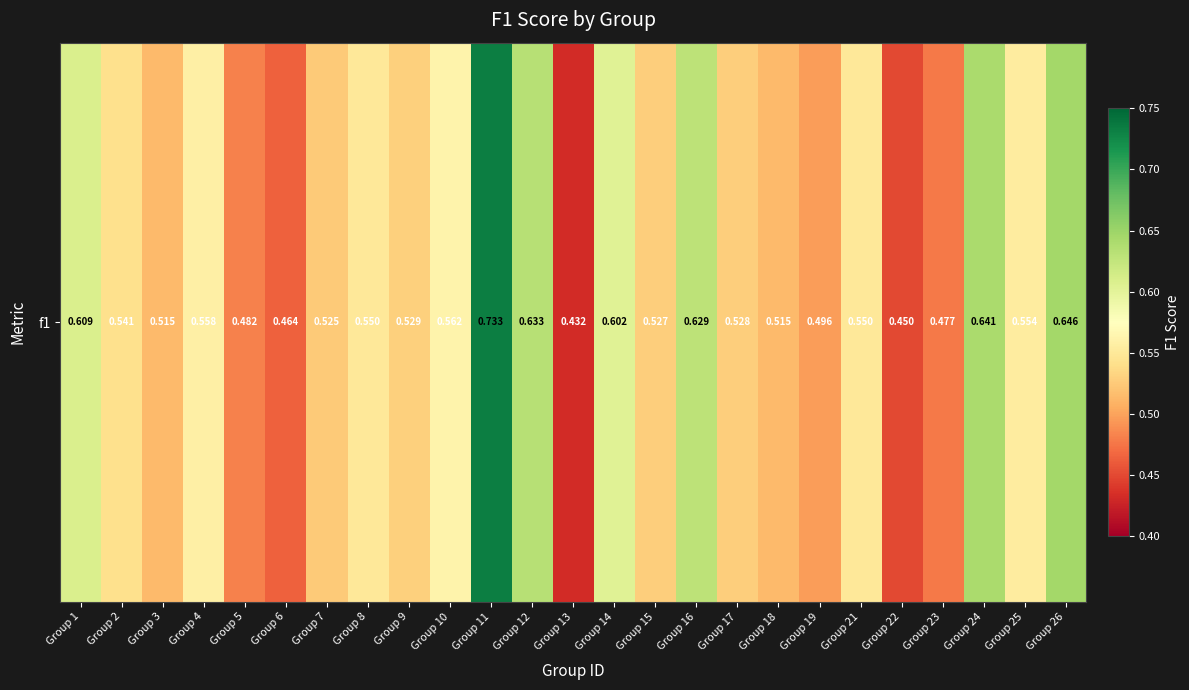

What is the maximum value shown in the chart?

0.7